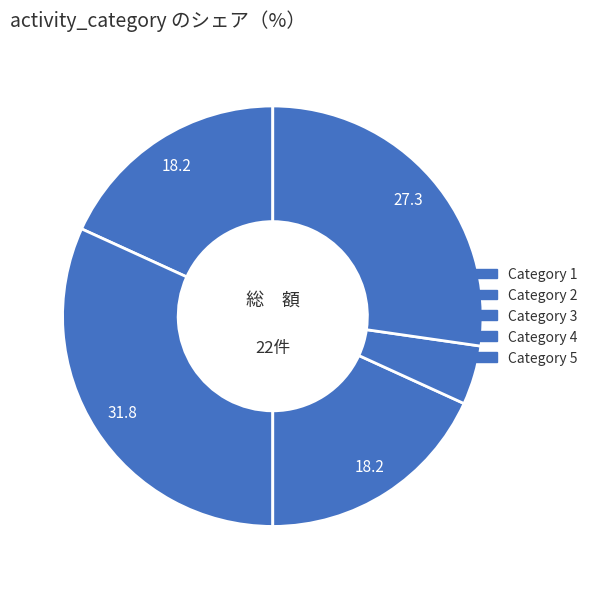

Rank the categories by value from lowest to highest.

4, 3, 1, 5, 2